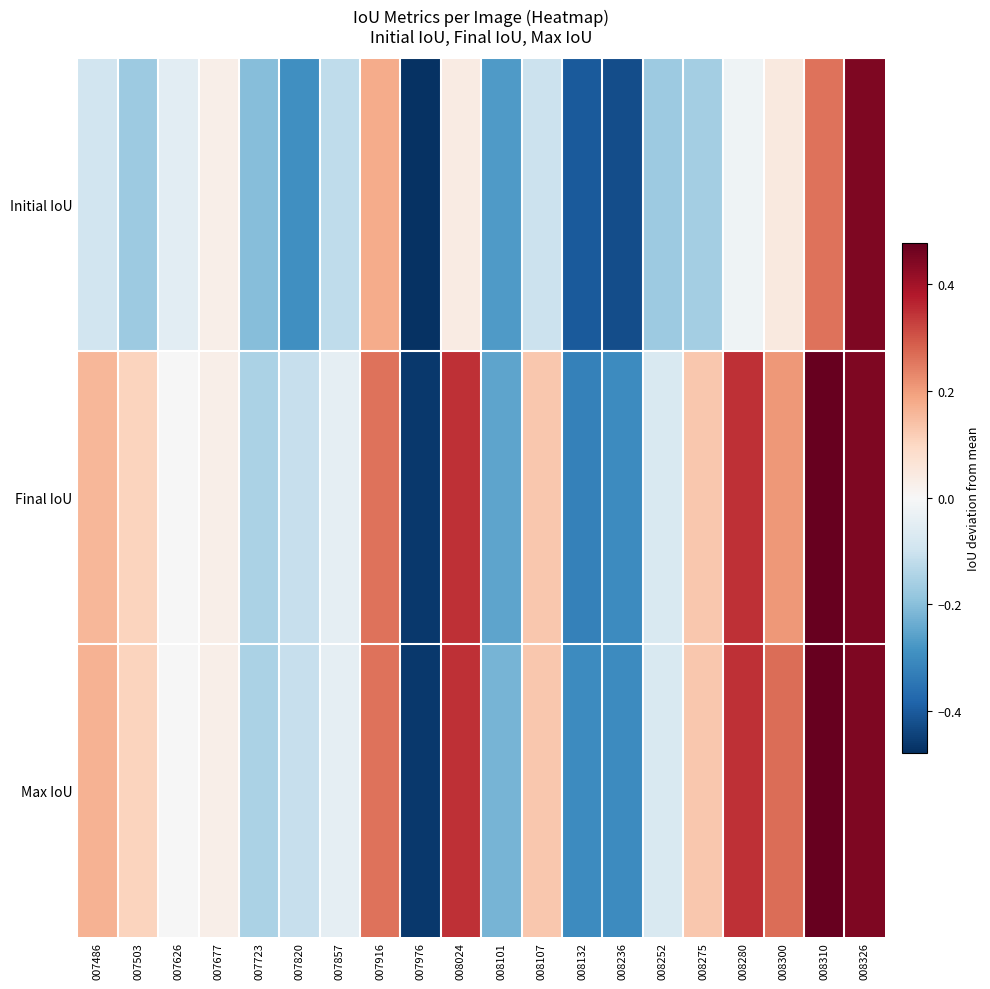

Which has a higher value, 008101 or 008024?

008024